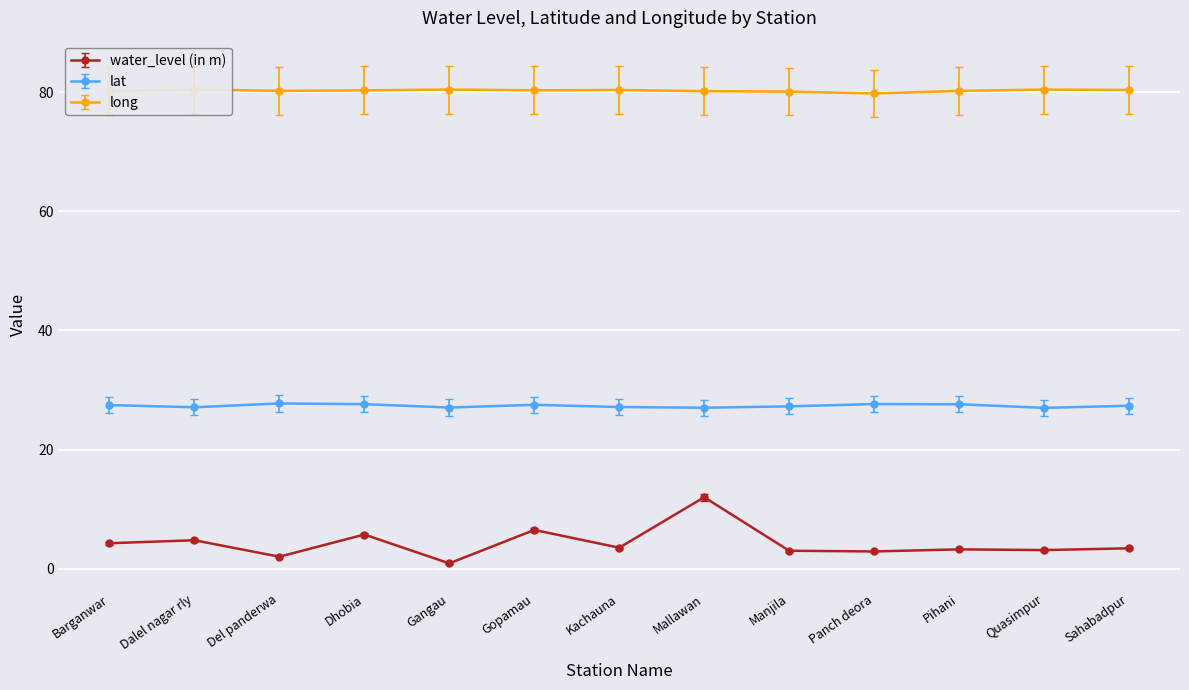

Which series has the largest total across all categories?

long